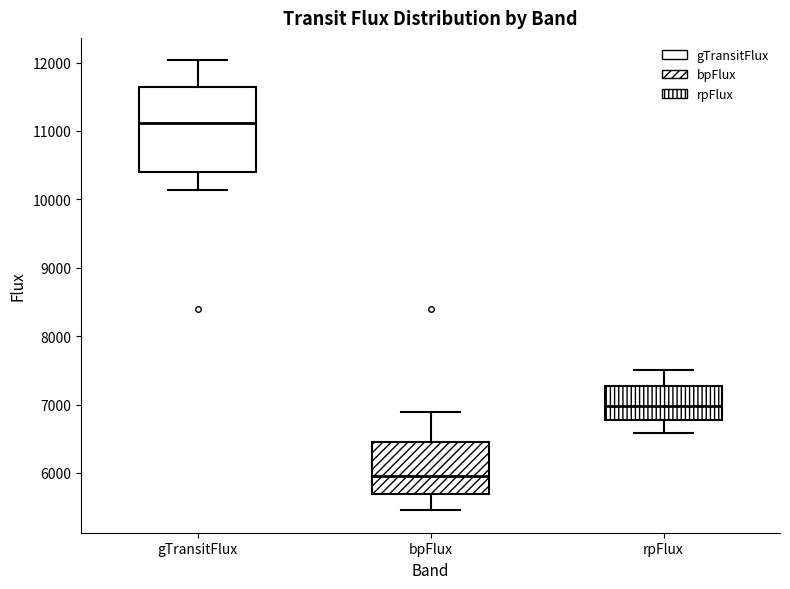

Reading left to right, read every box against the y-axis: the position of its median line, the range the box covers, and the ends of its whiskers. The values are not printed on the chart, so give them approximately, as read against the axis.

gTransitFlux: median 11100, box 10400 to 11600, whiskers 10100 to 12000
bpFlux: median 6000, box 5700 to 6500, whiskers 5500 to 6900
rpFlux: median 7000, box 6800 to 7300, whiskers 6600 to 7500